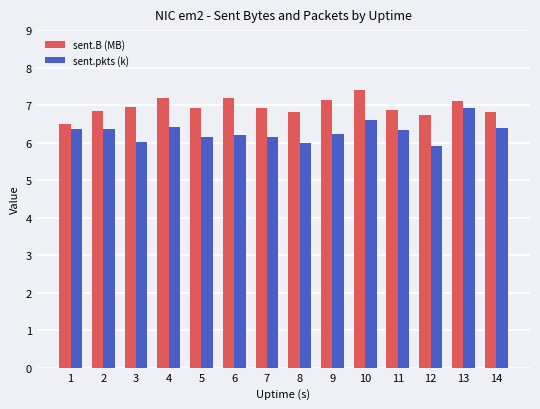

Which series has the largest total across all categories?

sent.B (MB)